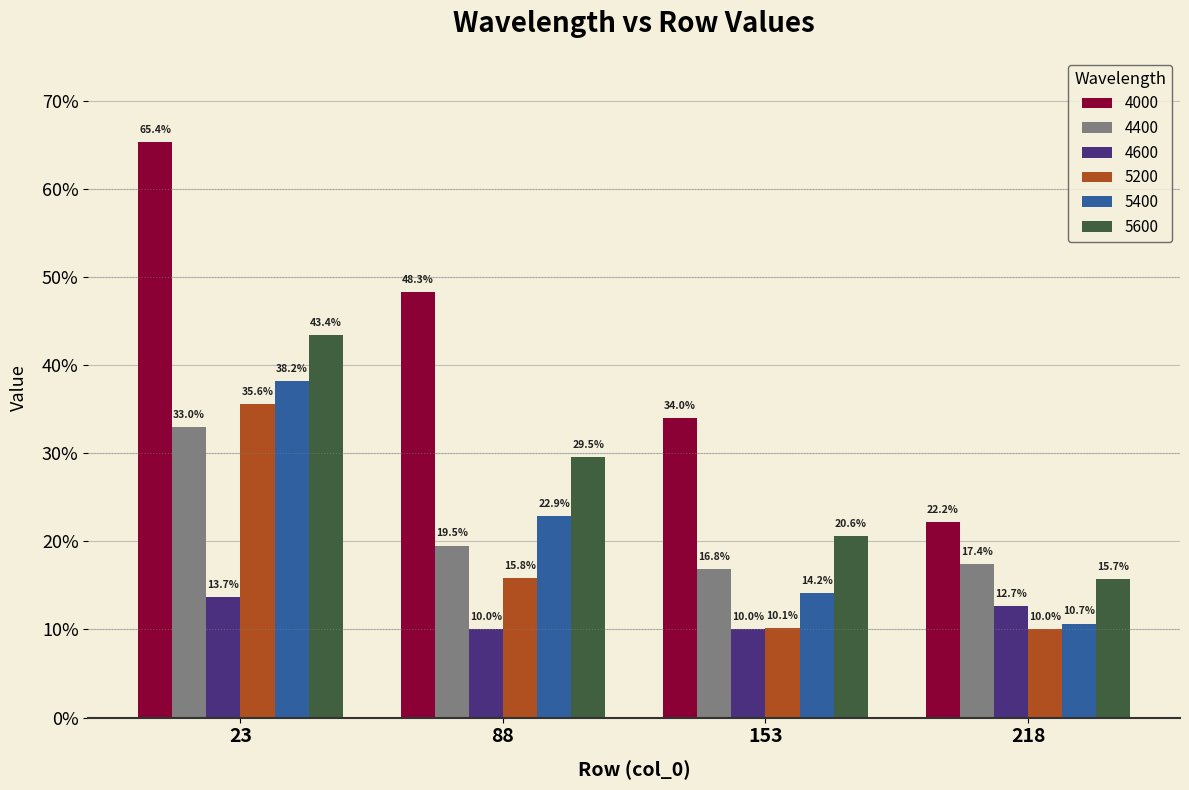

What is the difference between the highest and lowest values at 23?

0.5